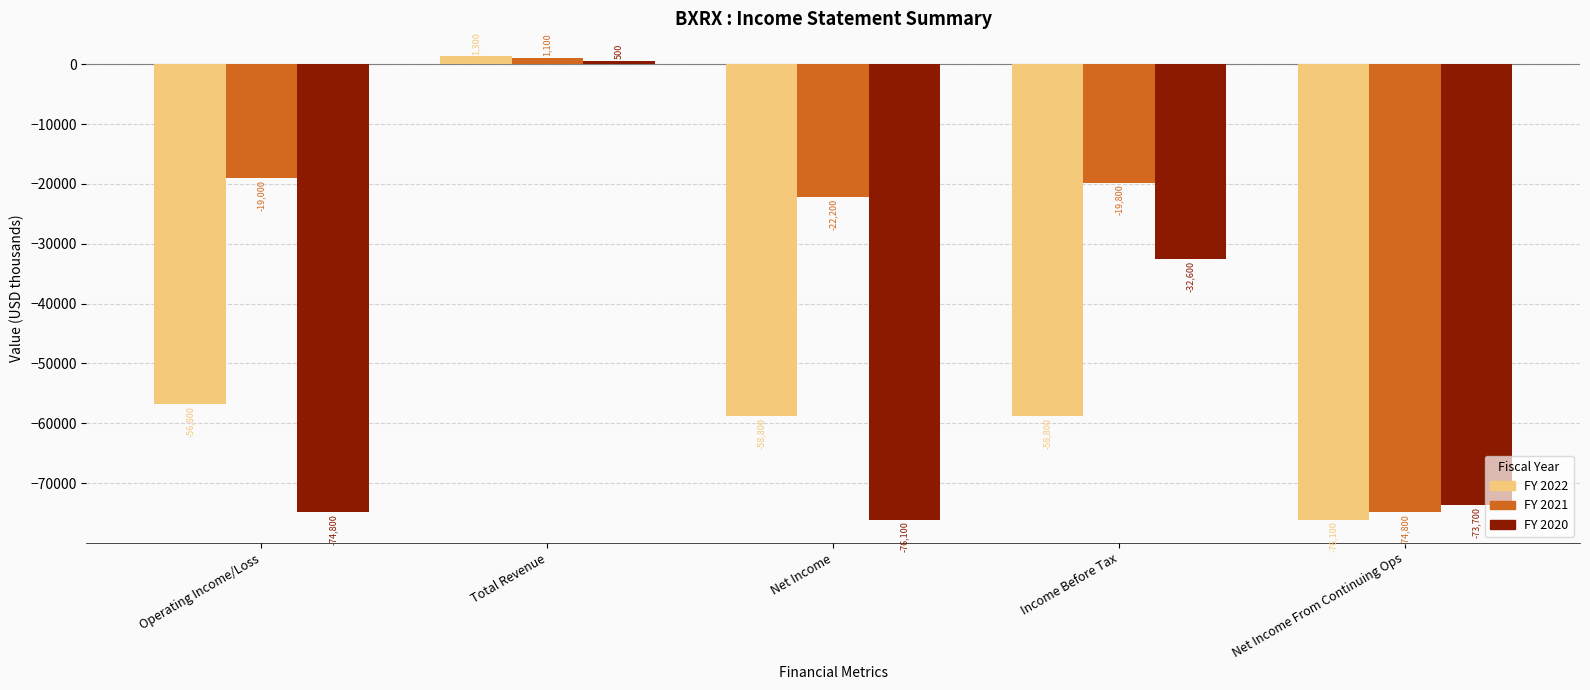

Reading left to right, list all the values displayed in this chart.

2022: Operating Income/Loss=-56800	Total Revenue=1300	Net Income=-58800	Income Before Tax=-58800	Net Income From Continuing Ops=-76100
2021: Operating Income/Loss=-19000	Total Revenue=1100	Net Income=-22200	Income Before Tax=-19800	Net Income From Continuing Ops=-74800
2020: Operating Income/Loss=-74800	Total Revenue=500	Net Income=-76100	Income Before Tax=-32600	Net Income From Continuing Ops=-73700